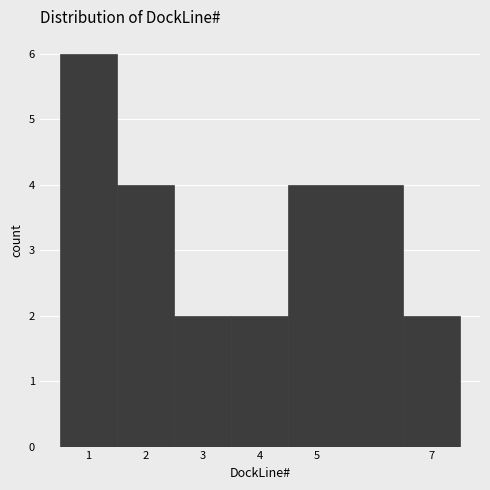

Over which range of the x-axis is the bar tallest?

0.5 to 1.5